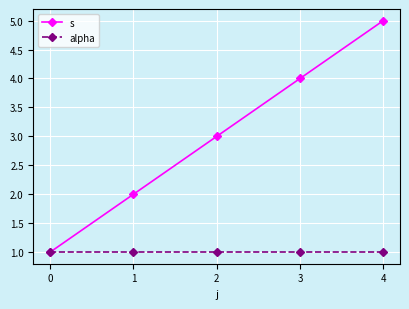

Is the value of alpha at 2 greater than the value of s at 3?

No